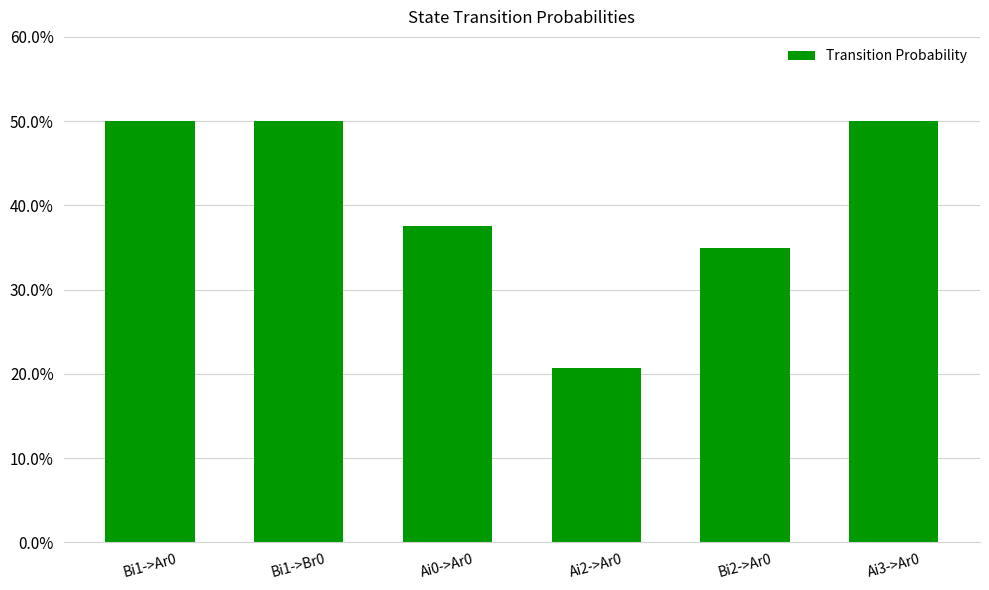

List the labels in order of value, smallest first.

Ai2->Ar0, Bi2->Ar0, Ai0->Ar0, Bi1->Ar0, Bi1->Br0, Ai3->Ar0